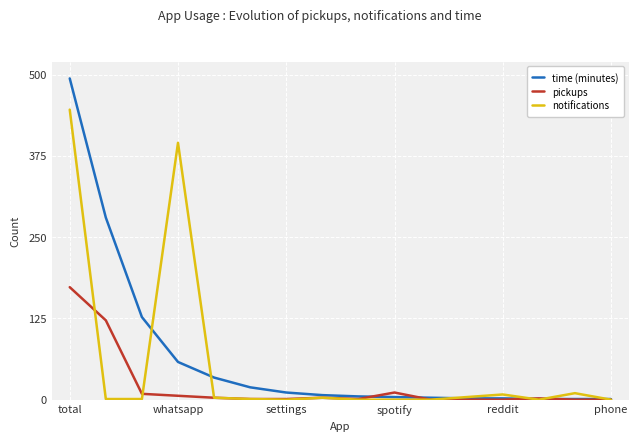

What is the highest value of the notifications series?

446